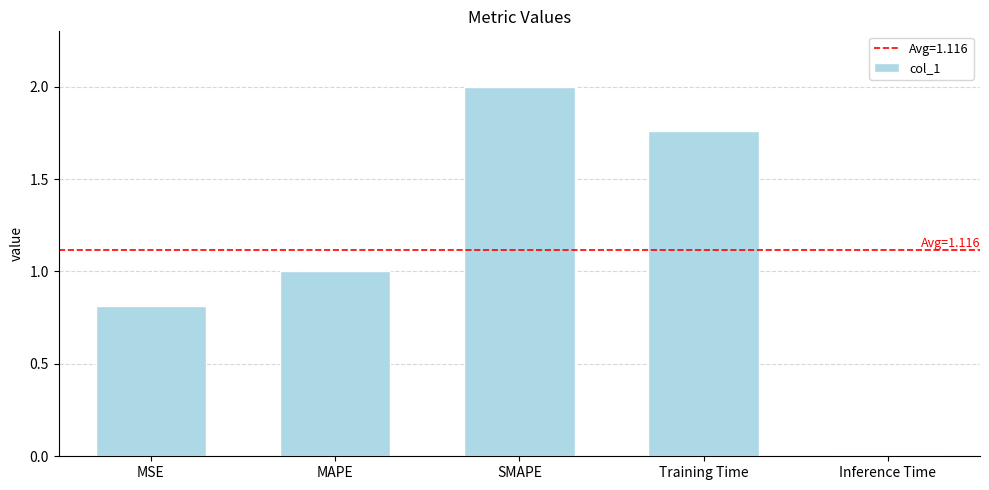

What is the sum of all values?

5.6